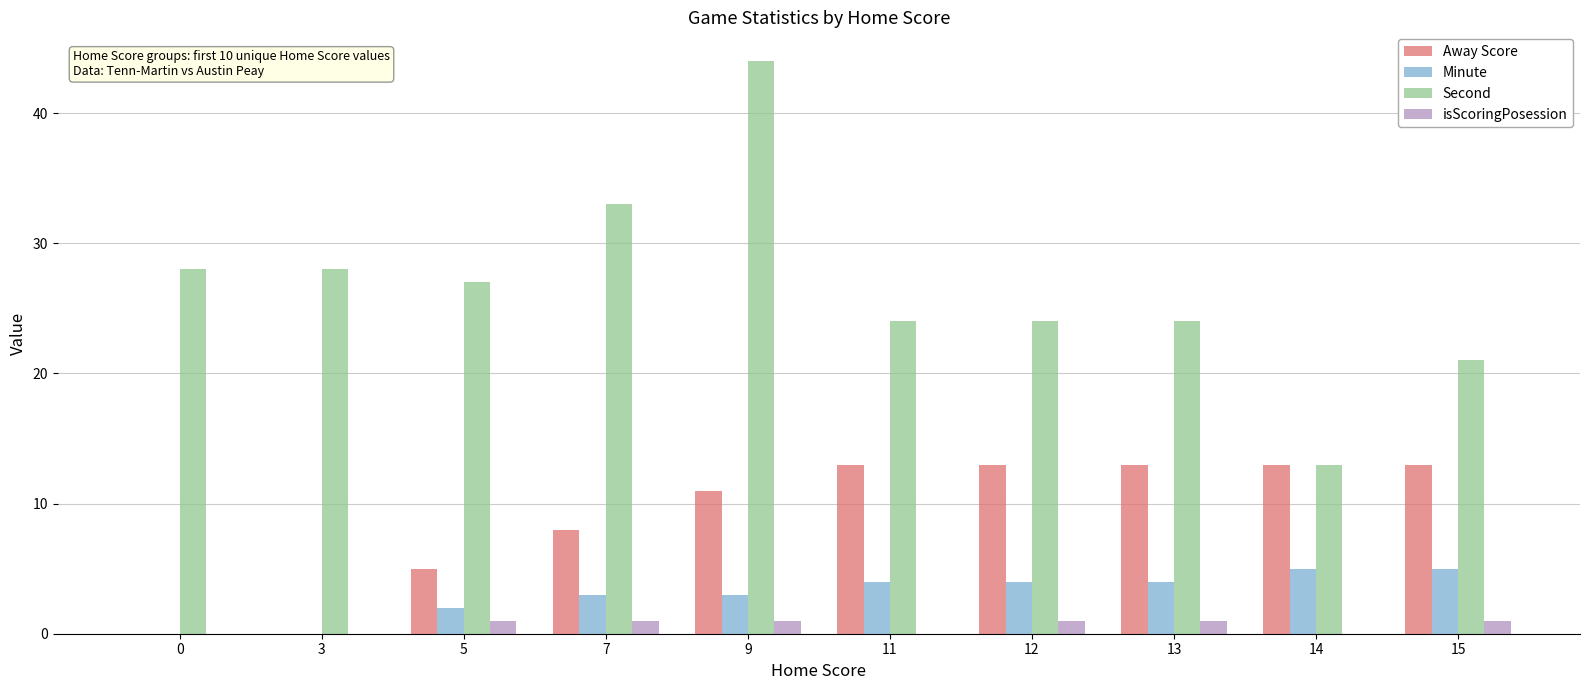

How many series are shown in this chart?

4